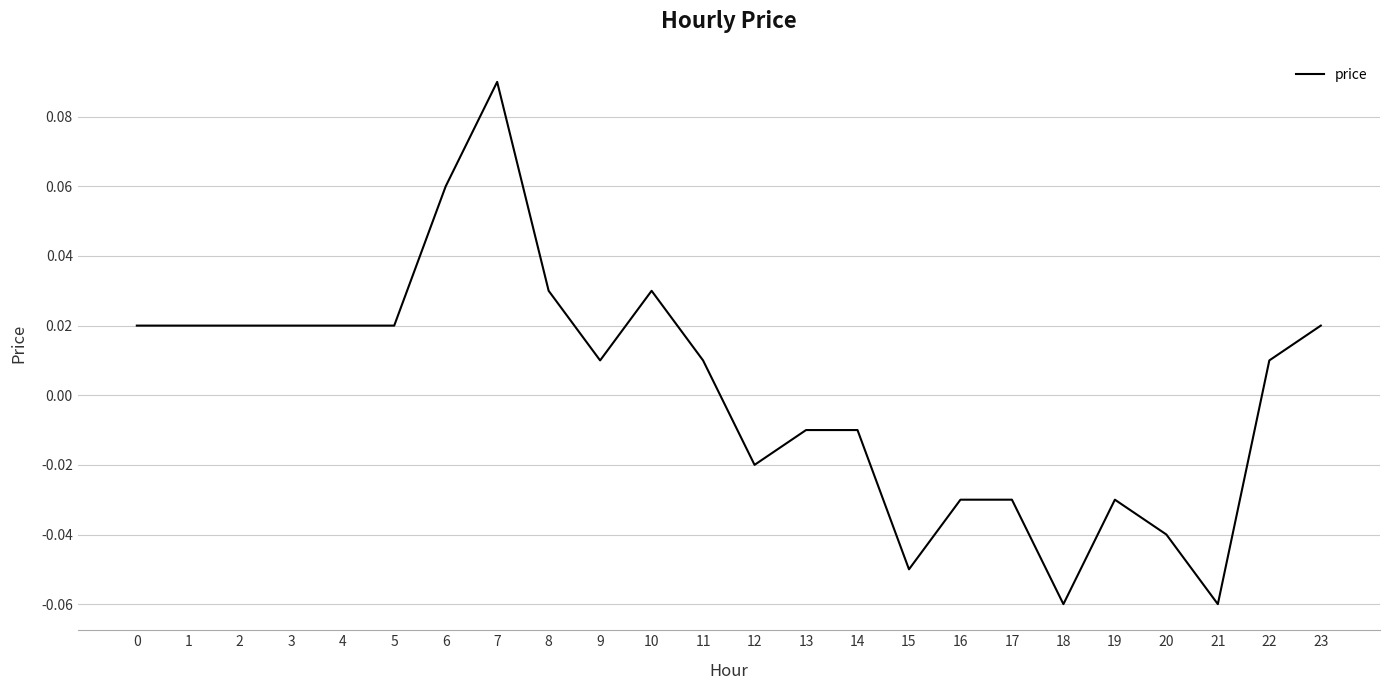

What is the sum of the values at 6 and 4?

0.1